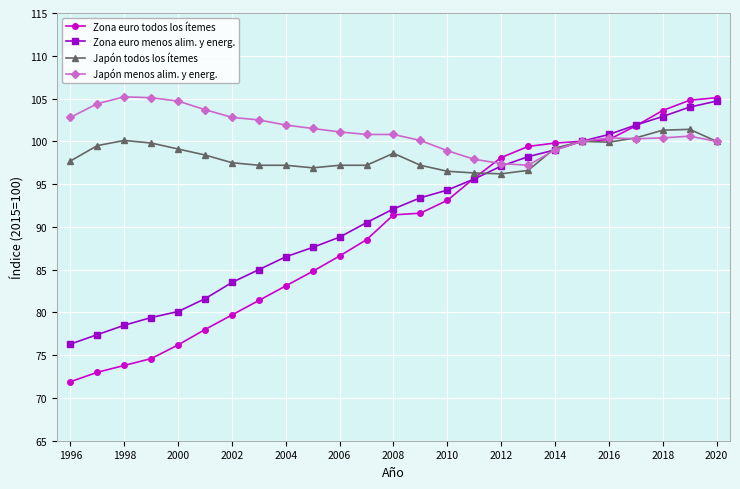

Does the chart display data point markers on the line(s)?

Yes